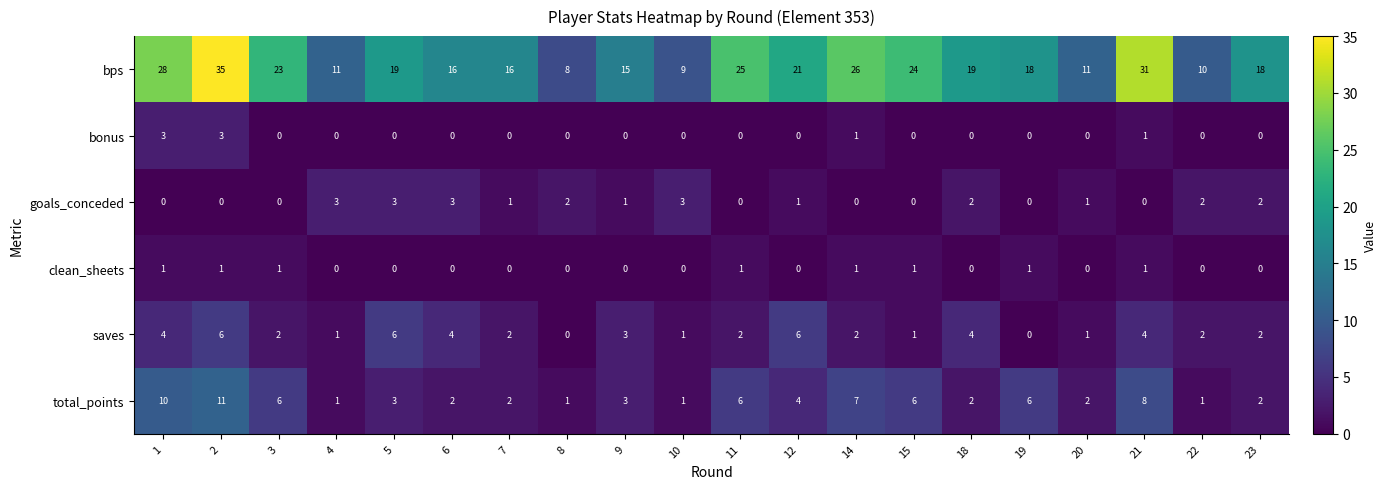

What is the difference between the highest and lowest values at 7?

16